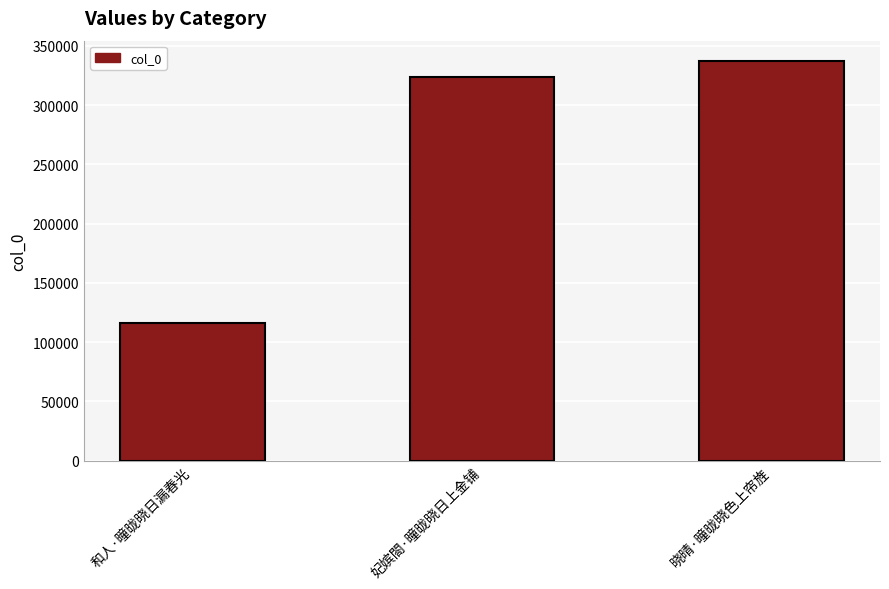

Which category has the lowest value across all series?

和人·曈昽晓日漏春光